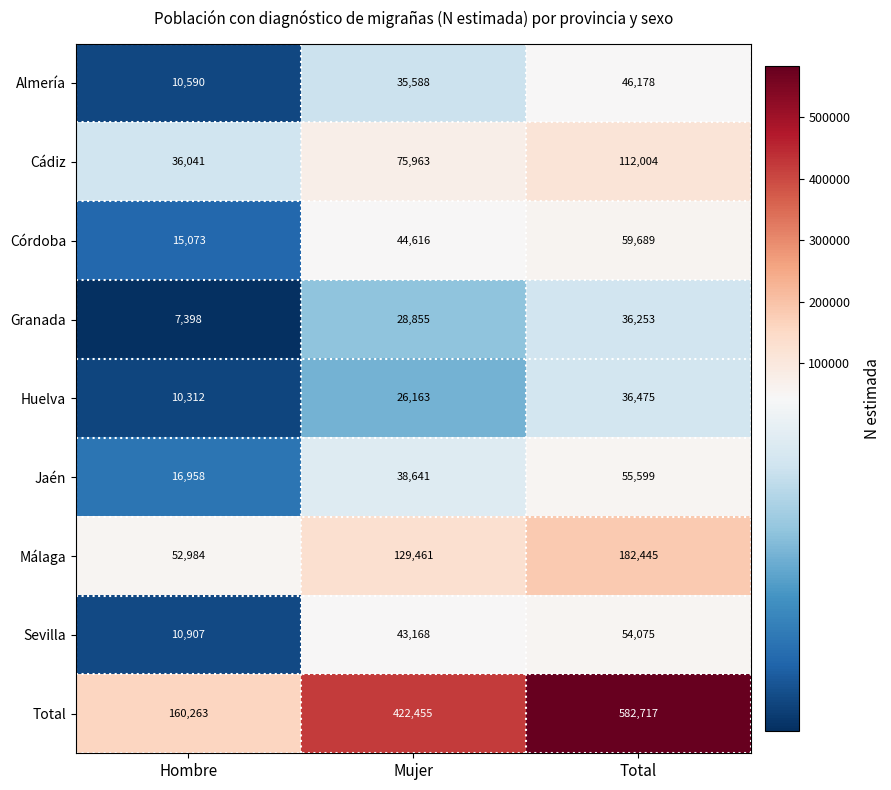

Reading left to right, transcribe all the data shown in this chart.

Almería: Hombre=10590	Mujer=35588	Total=46178
Cádiz: Hombre=36041	Mujer=75963	Total=112004
Córdoba: Hombre=15073	Mujer=44616	Total=59689
Granada: Hombre=7398	Mujer=28855	Total=36253
Huelva: Hombre=10312	Mujer=26163	Total=36475
Jaén: Hombre=16958	Mujer=38641	Total=55599
Málaga: Hombre=52984	Mujer=129461	Total=182445
Sevilla: Hombre=10907	Mujer=43168	Total=54075
Total: Hombre=160263	Mujer=422455	Total=582717